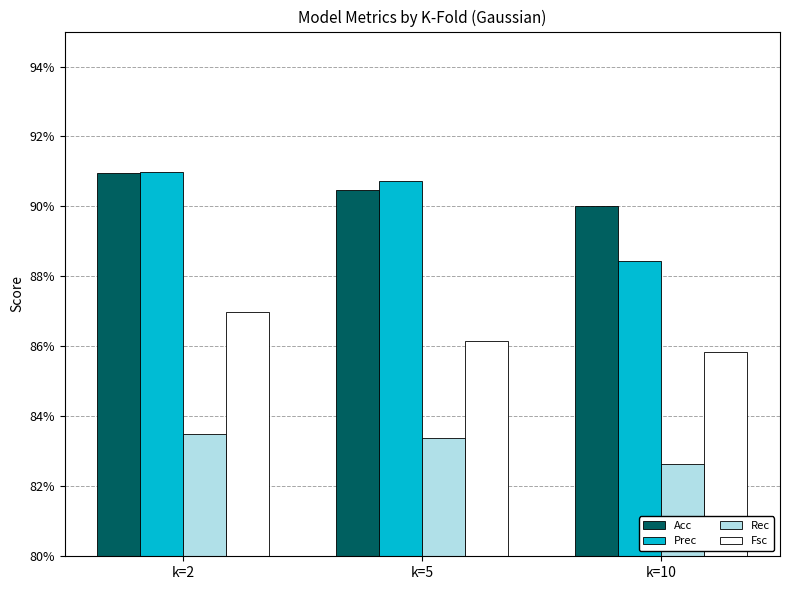

What are all the series names shown in the legend?

Acc, Prec, Rec, Fsc